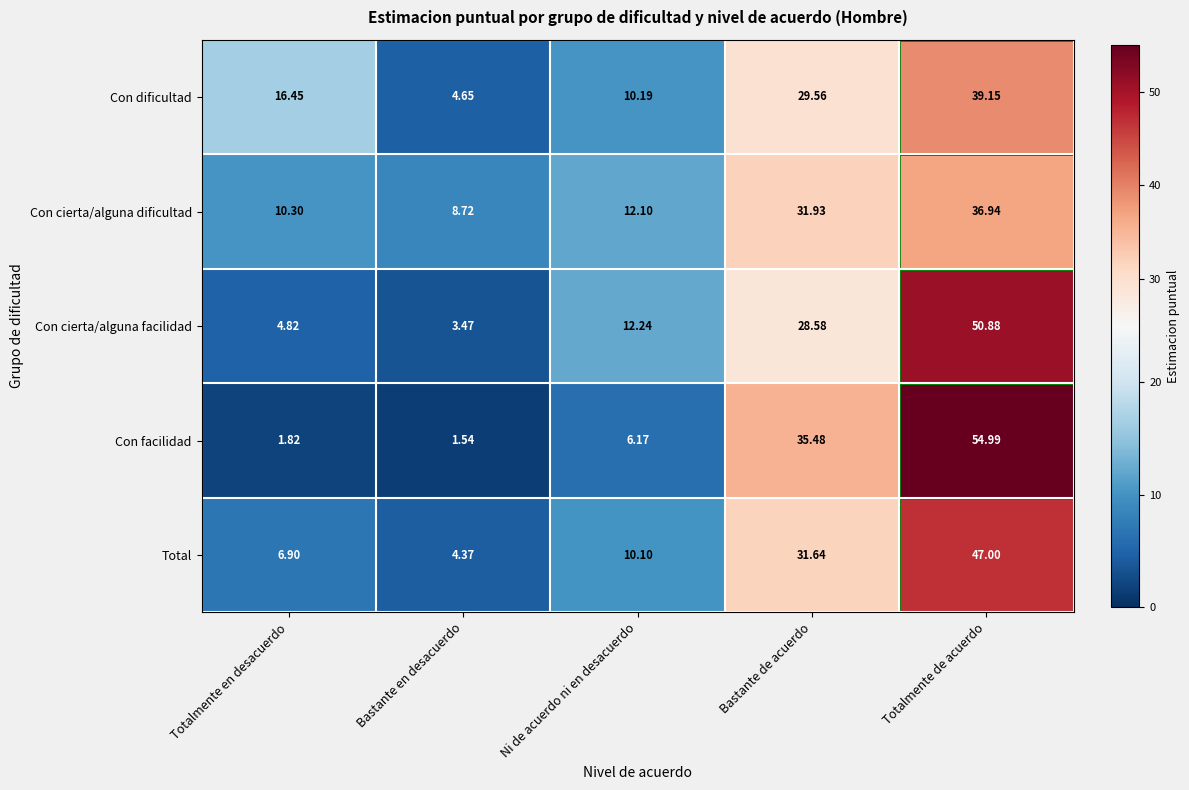

Where is Total nearest to the value 25?

Bastante de acuerdo